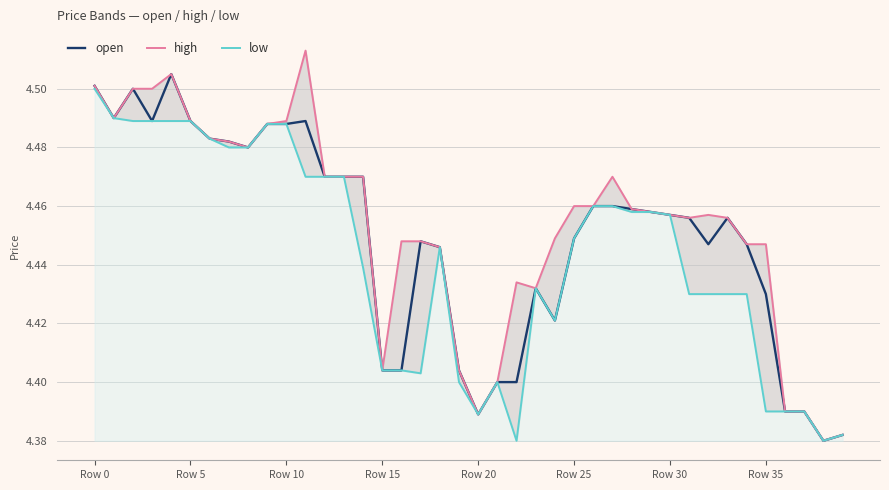

Between 9 and 36, which is larger?

9